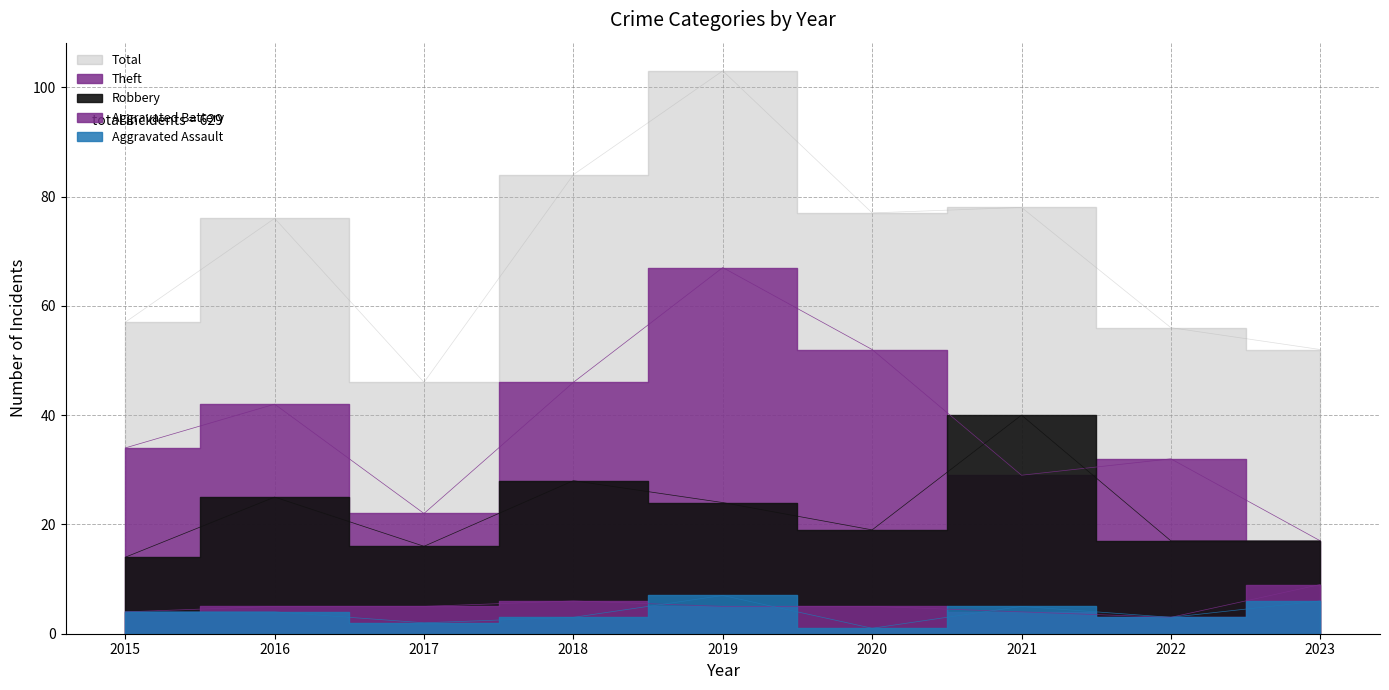

Is it true that Aggravated Assault equals 4 at 2015?

True